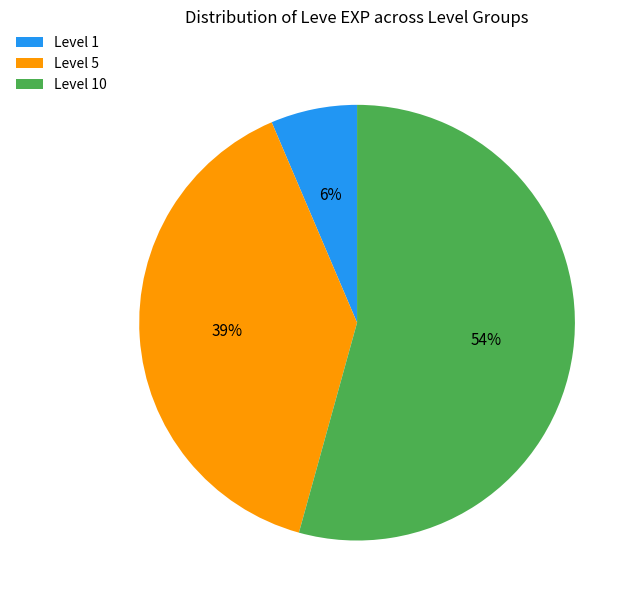

To the nearest percent, what portion does Level 5 represent?

39%